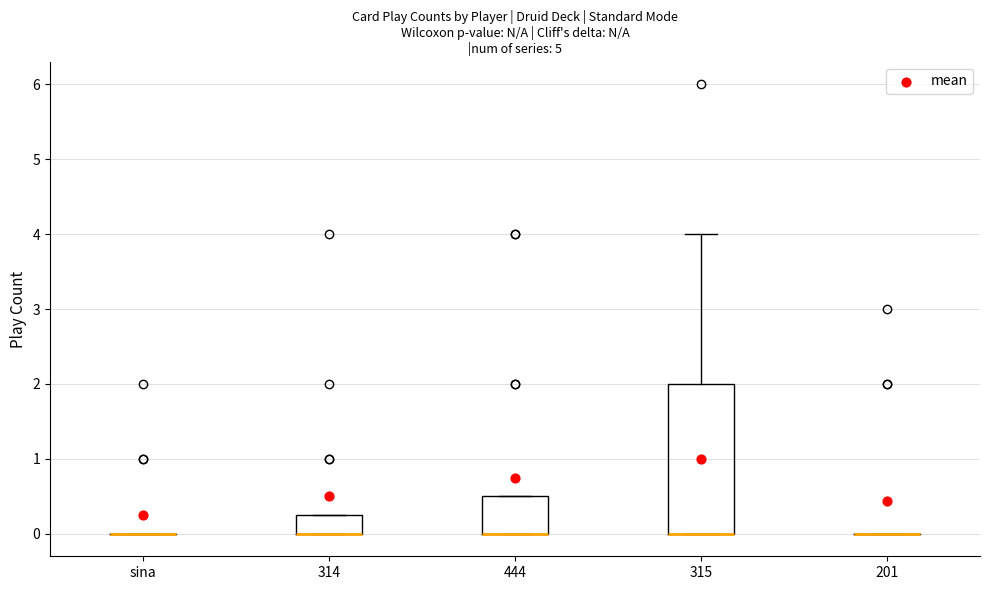

Which box is the tallest, from its lower edge to its upper edge?

315